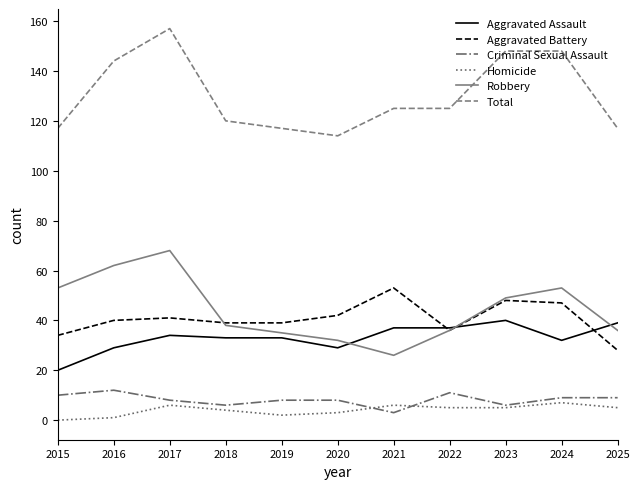

Reading left to right, what are all the values shown in this chart?

Aggravated Assault: 2015=20	2016=29	2017=34	2018=33	2019=33	2020=29	2021=37	2022=37	2023=40	2024=32	2025=39
Aggravated Battery: 2015=34	2016=40	2017=41	2018=39	2019=39	2020=42	2021=53	2022=36	2023=48	2024=47	2025=28
Criminal Sexual Assault: 2015=10	2016=12	2017=8	2018=6	2019=8	2020=8	2021=3	2022=11	2023=6	2024=9	2025=9
Homicide: 2015=0	2016=1	2017=6	2018=4	2019=2	2020=3	2021=6	2022=5	2023=5	2024=7	2025=5
Robbery: 2015=53	2016=62	2017=68	2018=38	2019=35	2020=32	2021=26	2022=36	2023=49	2024=53	2025=36
Total: 2015=117	2016=144	2017=157	2018=120	2019=117	2020=114	2021=125	2022=125	2023=148	2024=148	2025=117